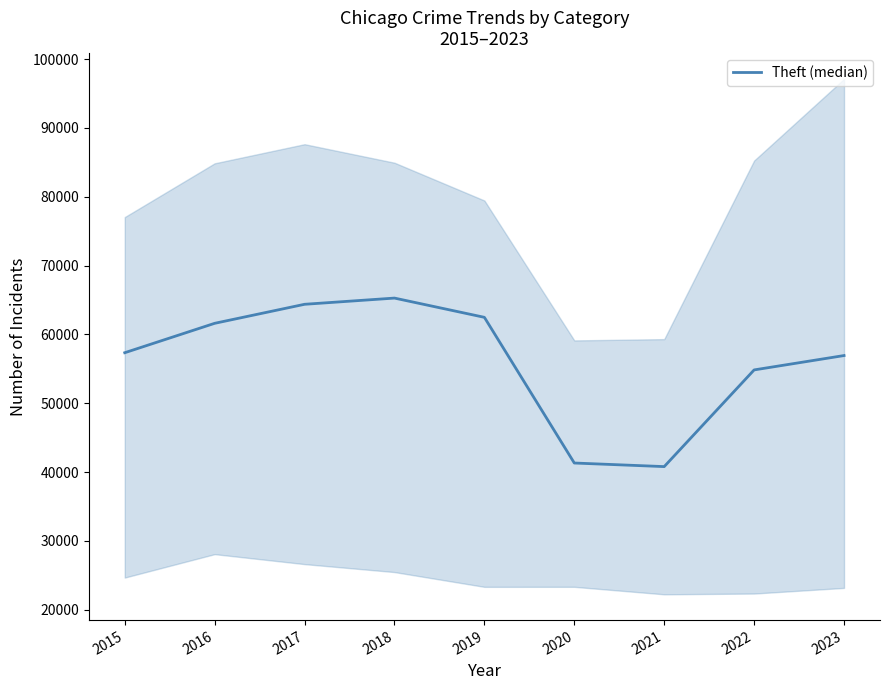

How many interior local peaks (higher than both neighbors) does the data have?

1